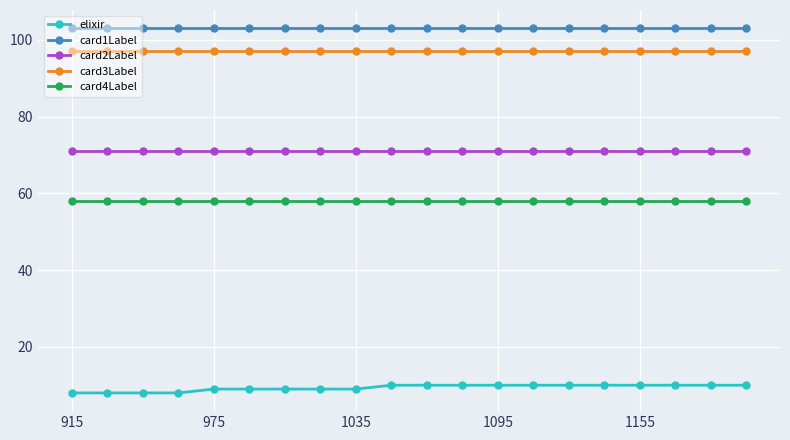

Which series has the largest total across all categories?

card1Label